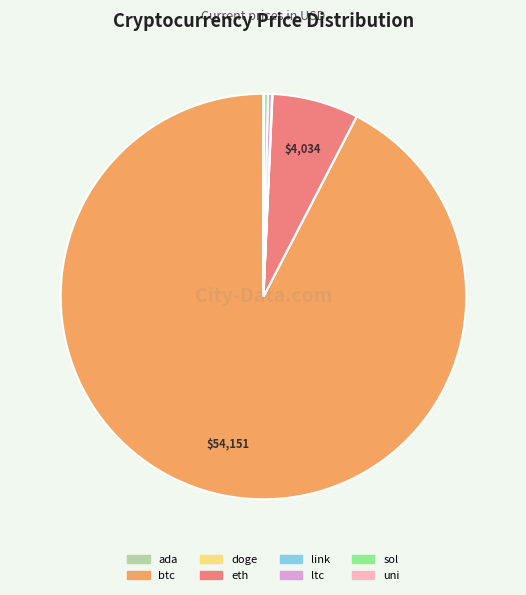

Which slice is the largest?

btc